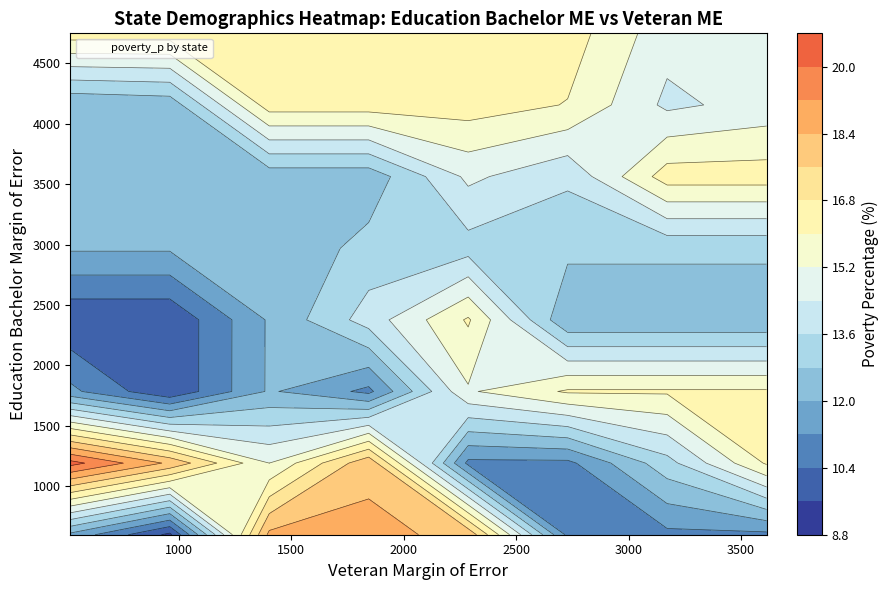

What is the average value?

1721